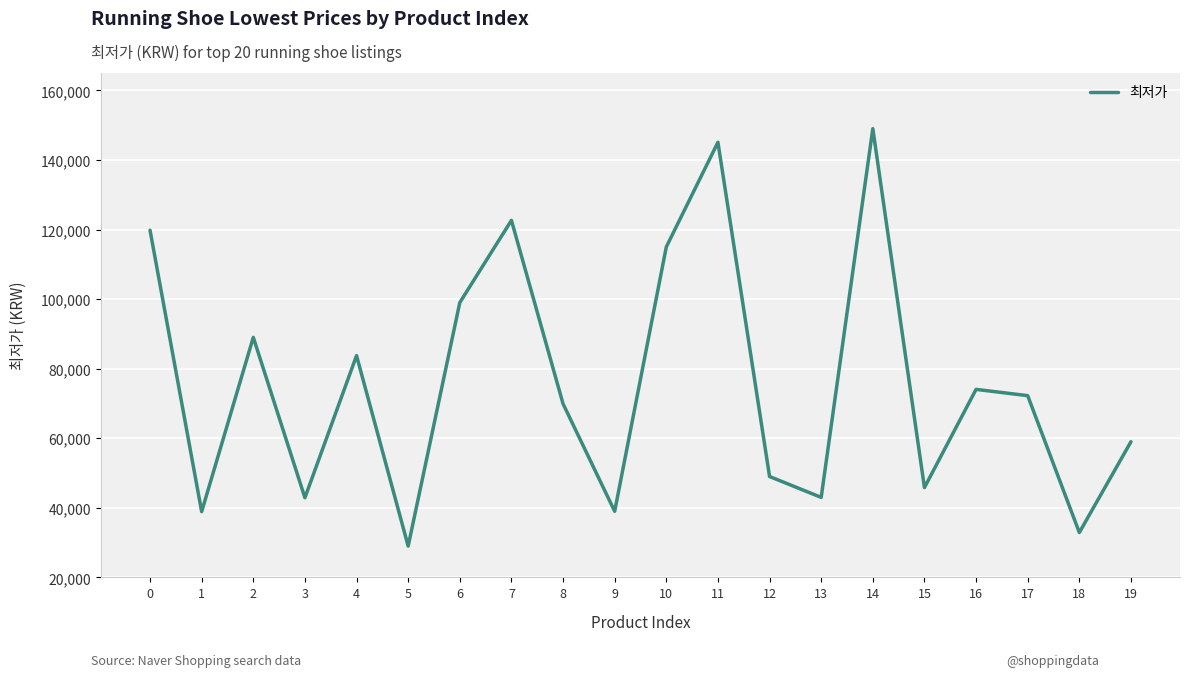

The chart shows a value of 38900 at 1. True or false?

True